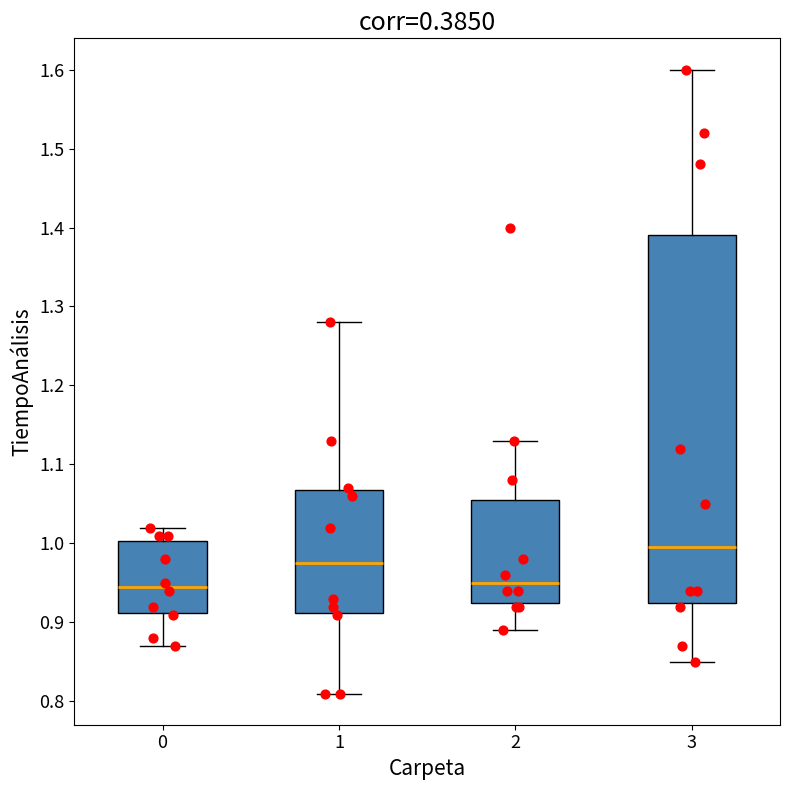

Where does the lower whisker of the box at x = 0 end on the y-axis? The values are not printed on the chart, so give them approximately, as read against the axis.

0.87